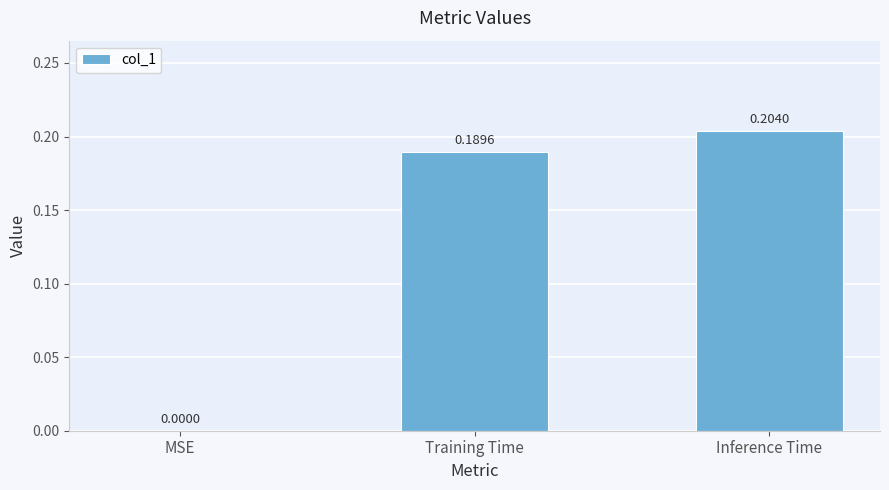

What is the sum of all values?

0.4